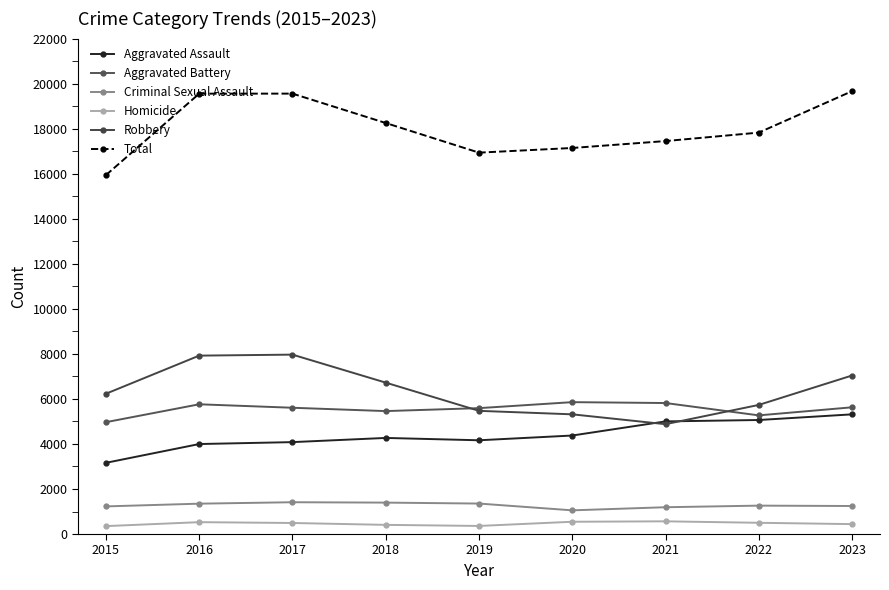

What value does the Homicide series have at 2017, to the nearest 5?

490